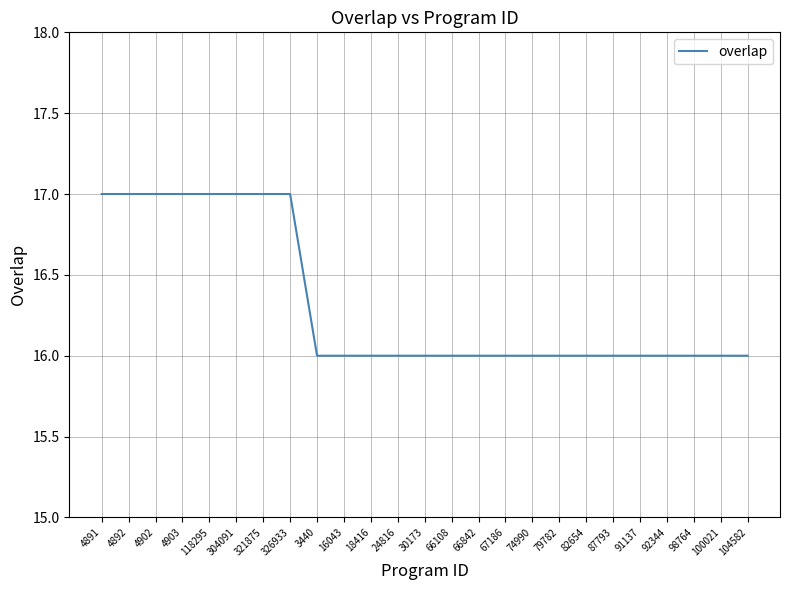

What is the sum of all values?

408